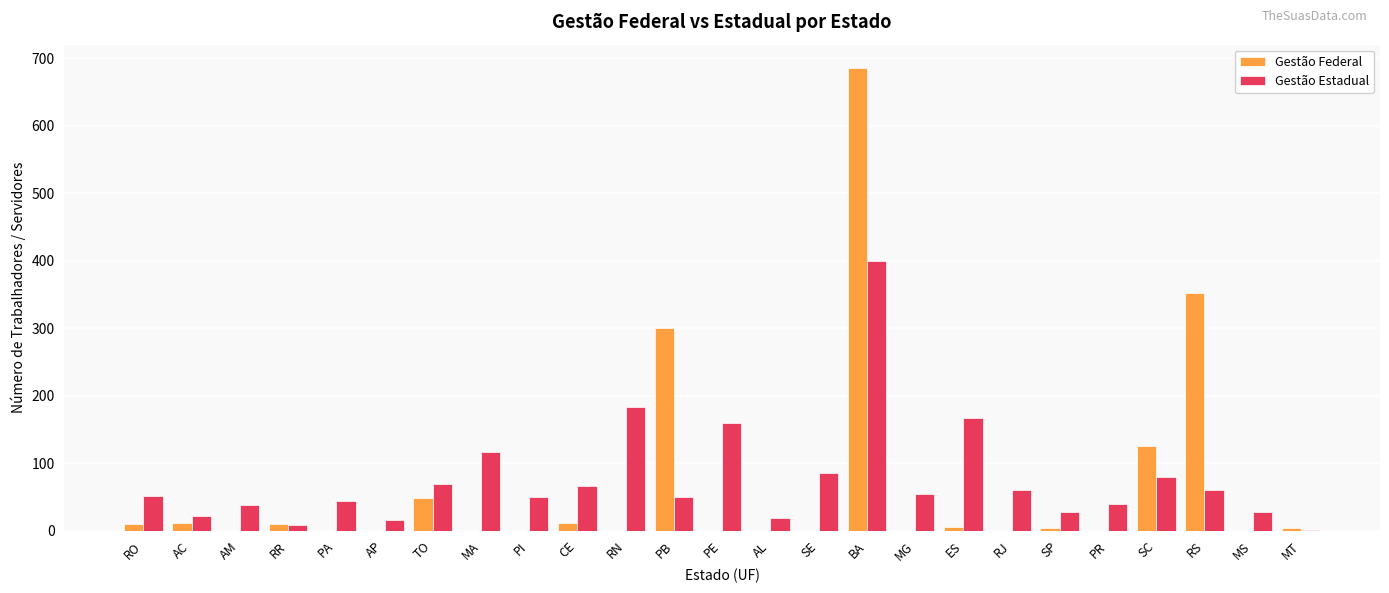

What is the total value across all series at PB?

350